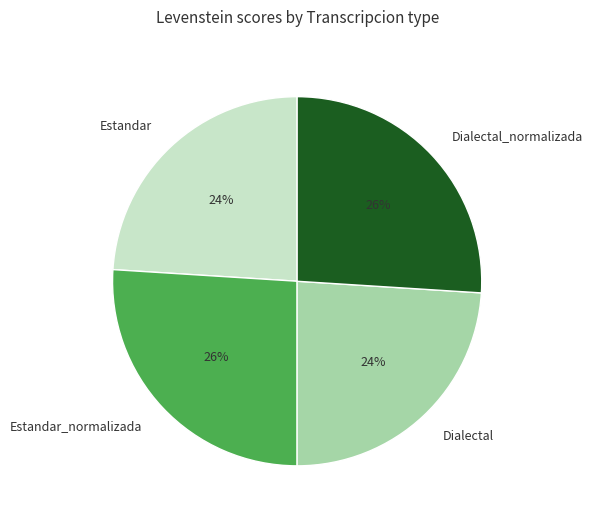

How many segments does this pie chart have?

4